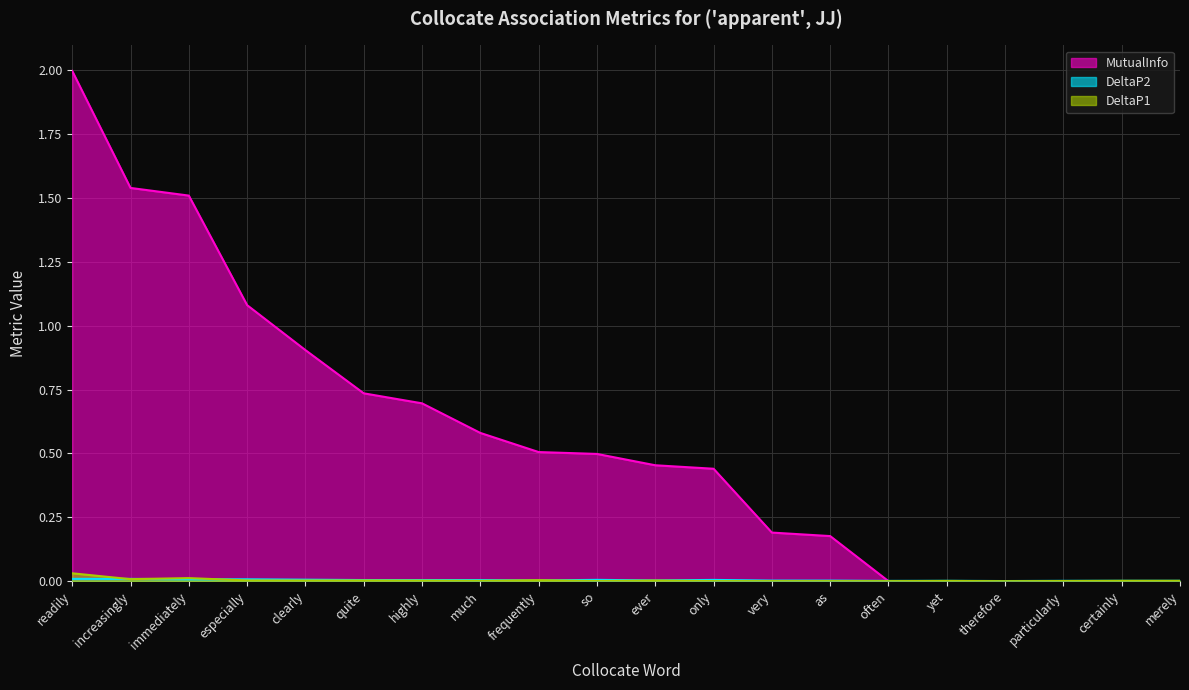

The value of DeltaP2 at especially is 0.0. True or false?

True